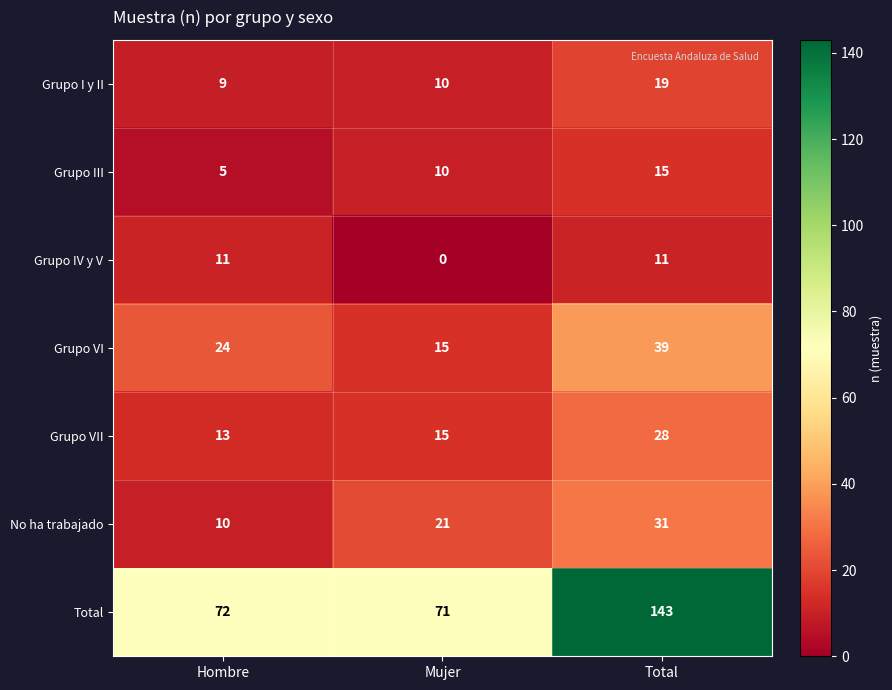

How many Grupo IV y V values are between 0 and 11?

3